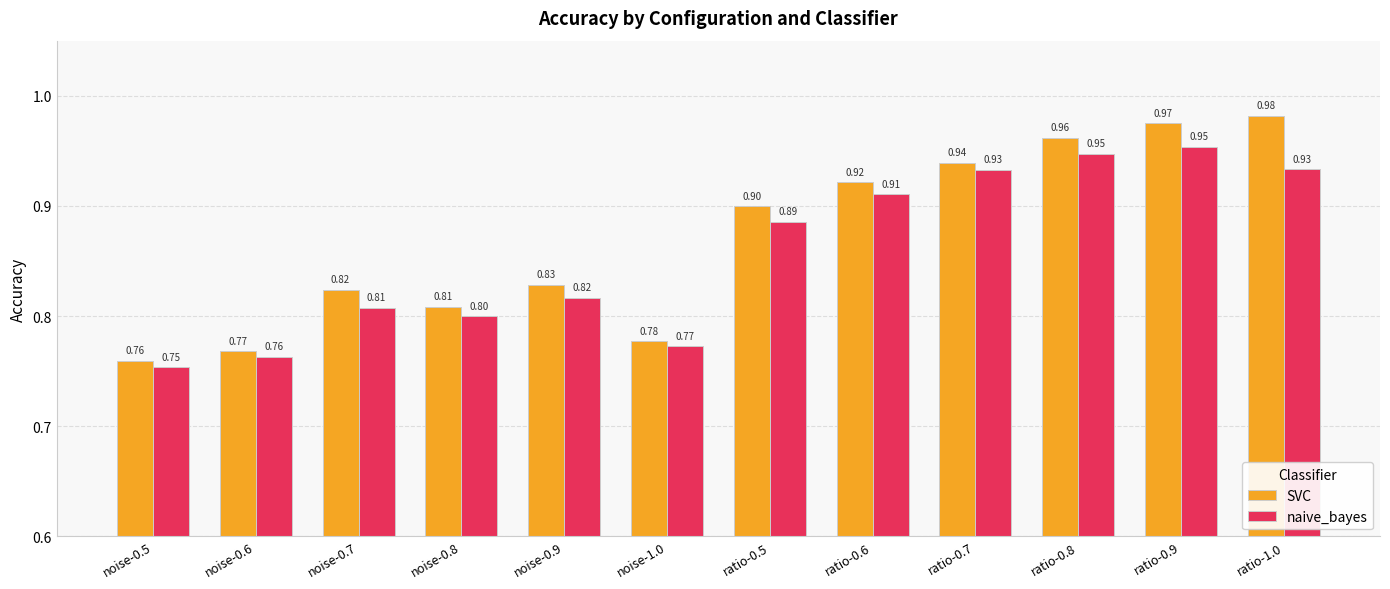

What position from the left is ratio-1.0?

12